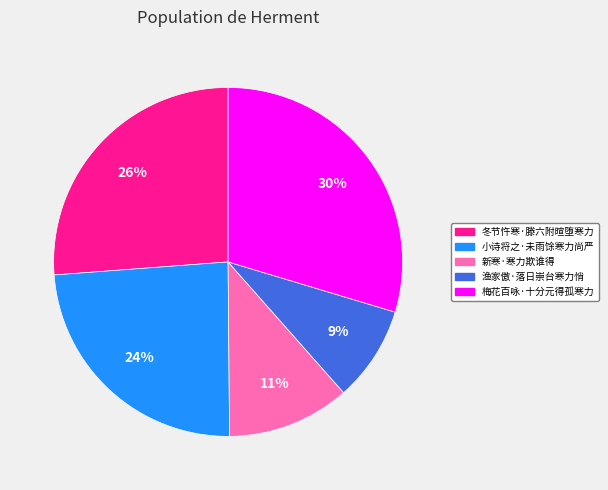

Combined, do 梅花百咏·十分元得孤寒力 and 冬节忤寒·滕六附暄堕寒力 account for over 50%?

Yes